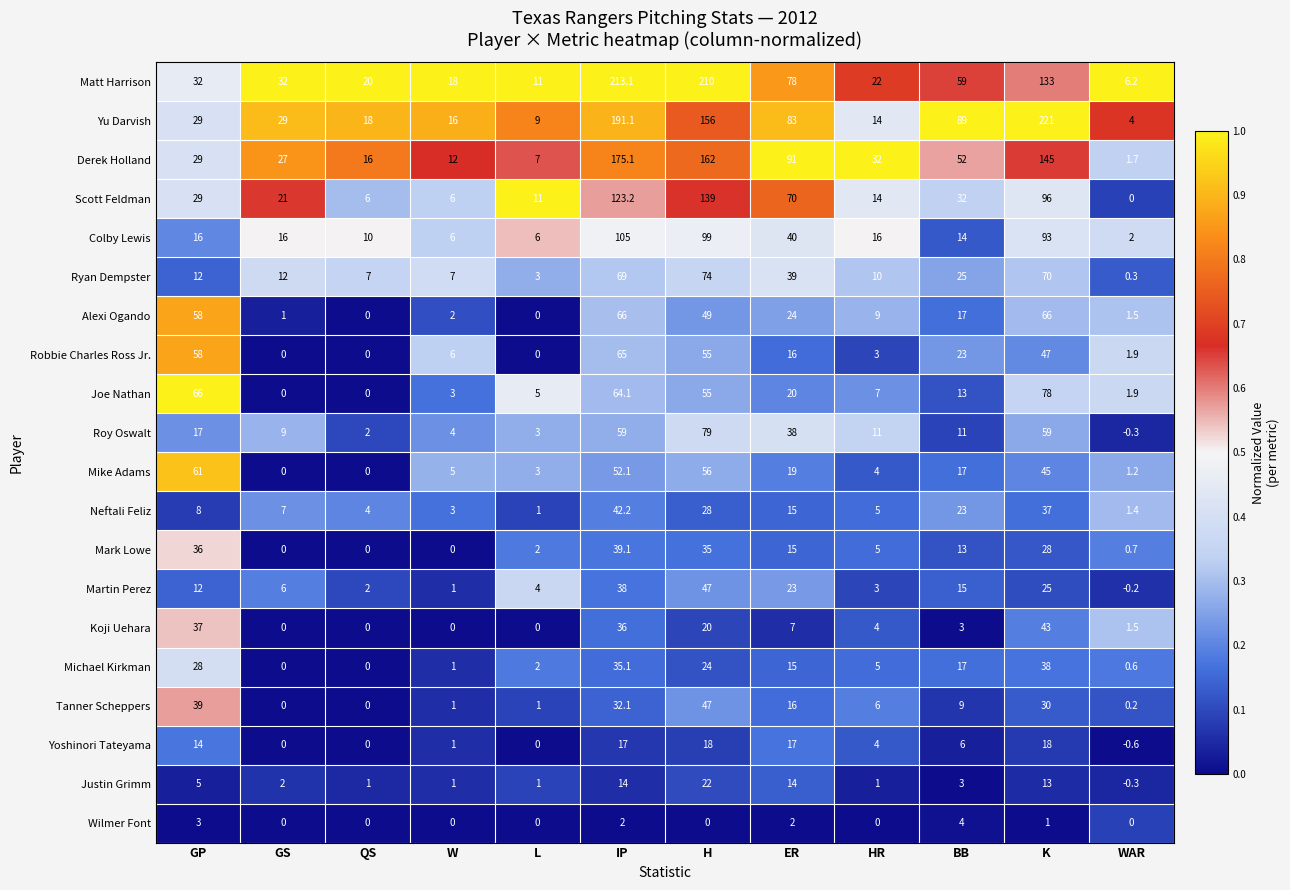

At which label does Derek Holland first exceed 32?

IP